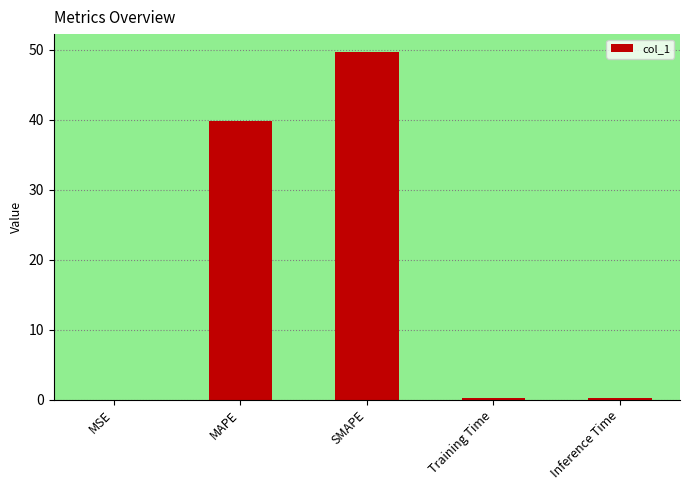

Is it true that the value at SMAPE is 84.0?

False